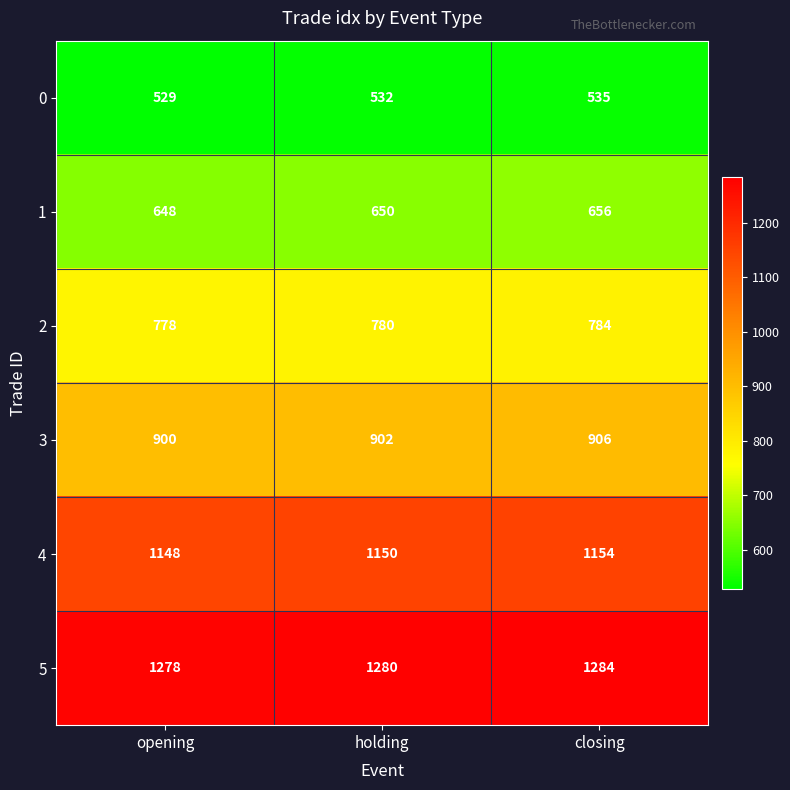

What is the difference between the highest and lowest values at holding?

748